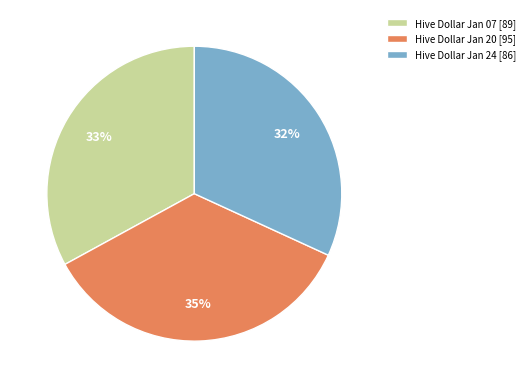

Which slice is the smallest?

Hive Dollar Jan 24 [86]